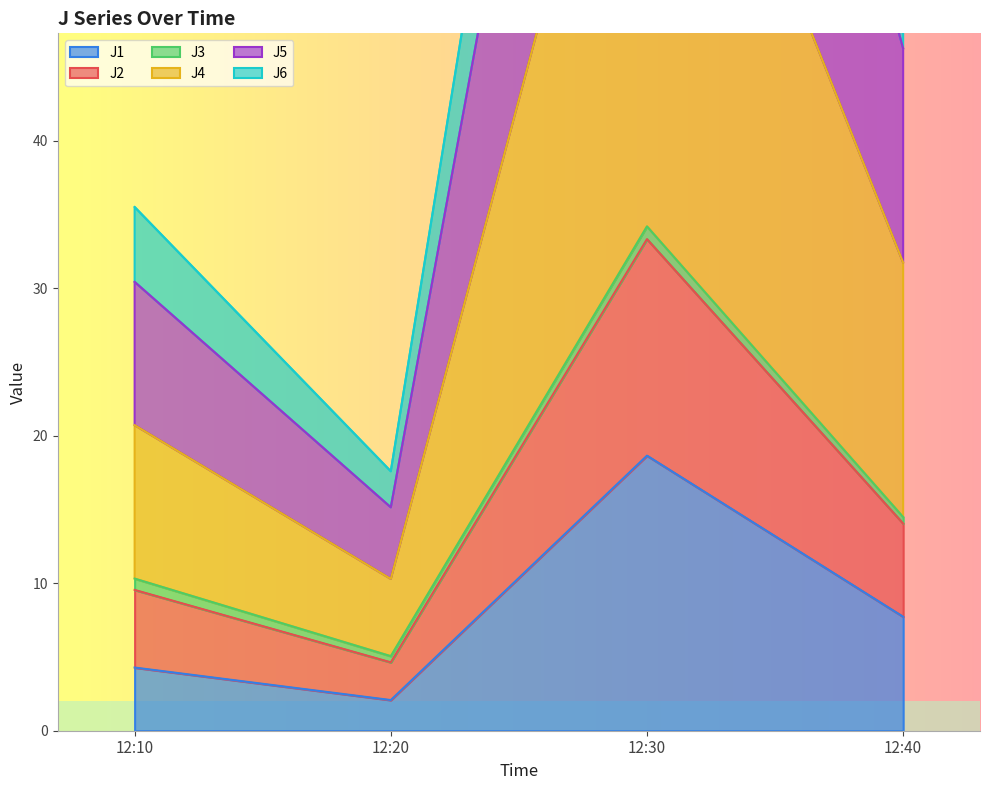

The J6 series shows 5.3 at 12:40. True or false?

False